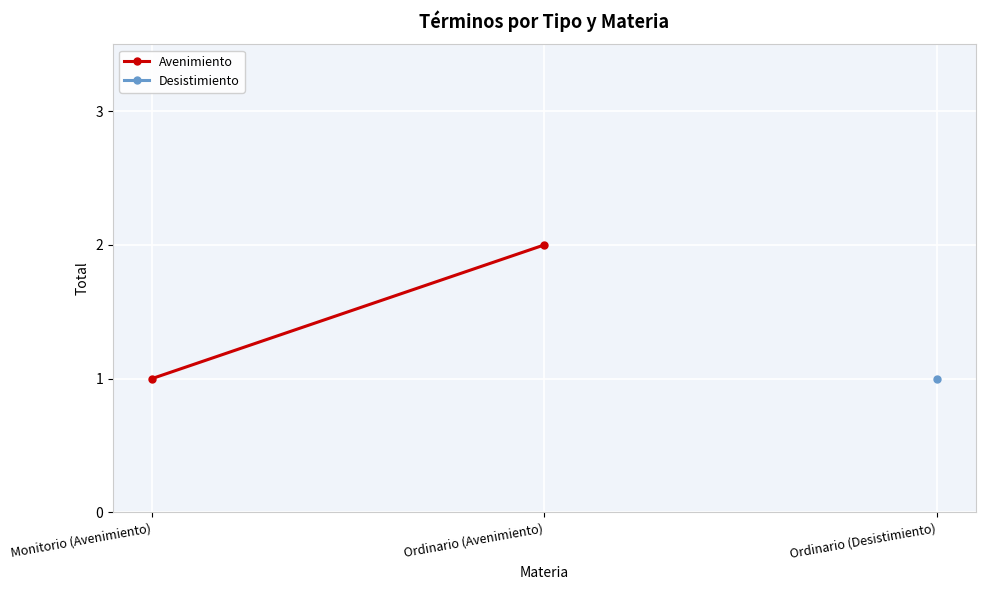

What is the smallest value displayed?

1